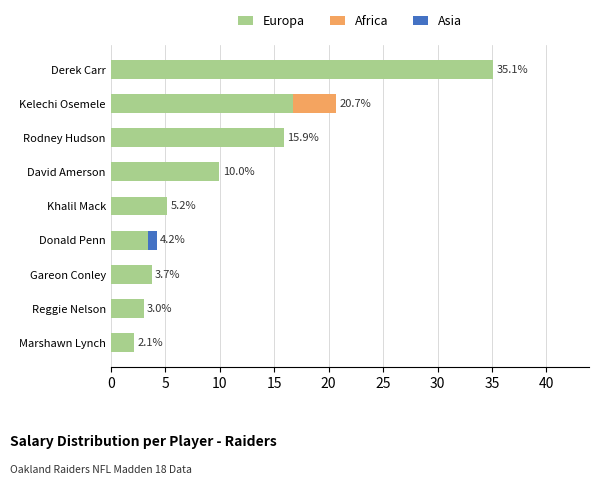

At which label is Europa closest to 18?

Kelechi Osemele